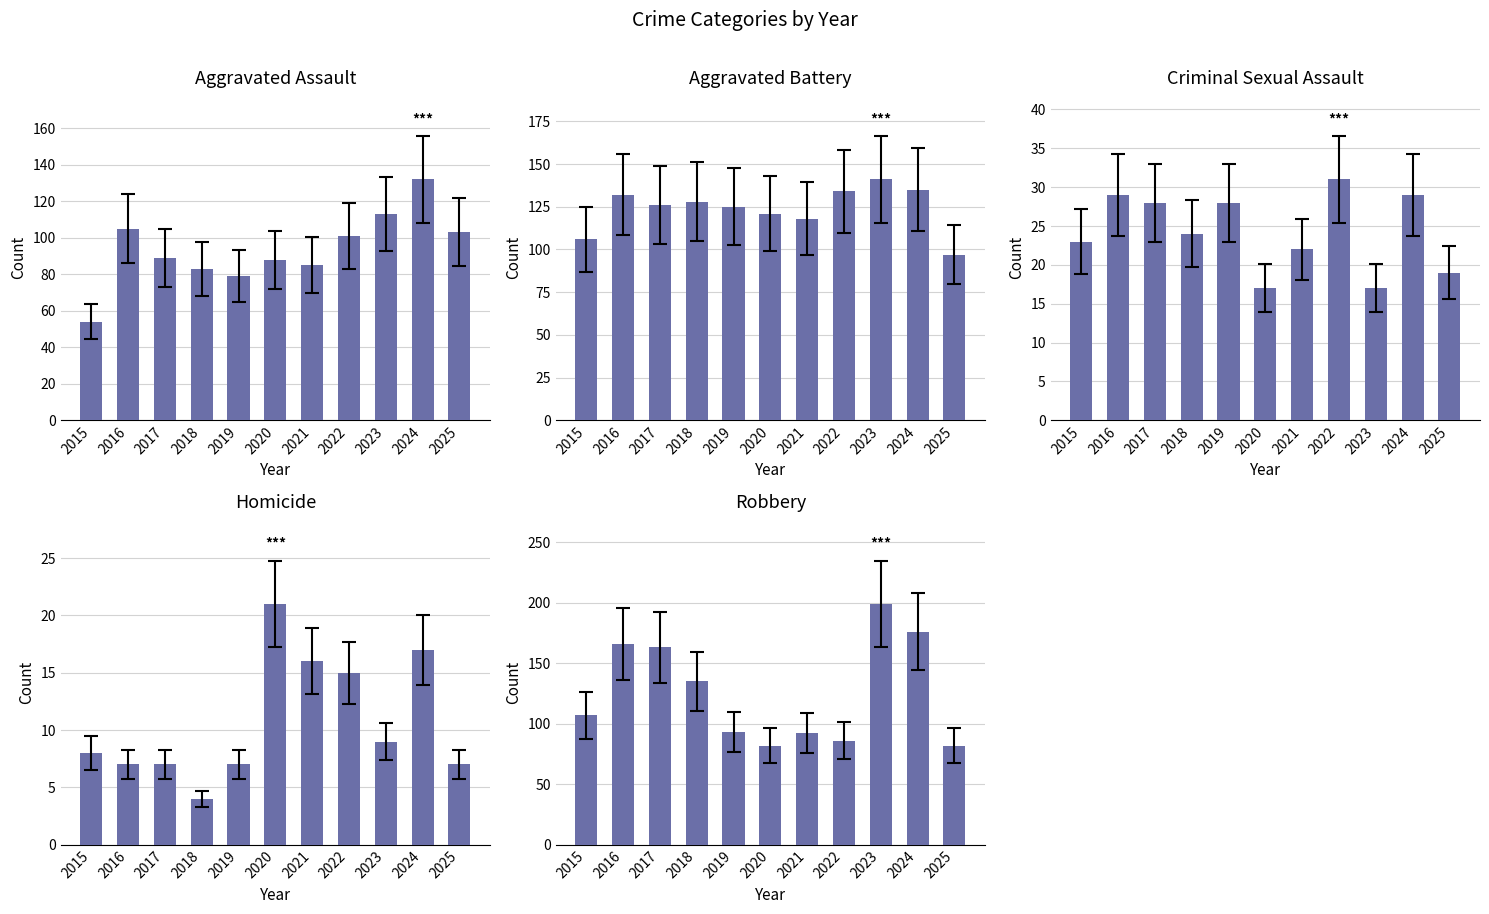

What value does the Criminal Sexual Assault series have at 2015, to the nearest 5?

25